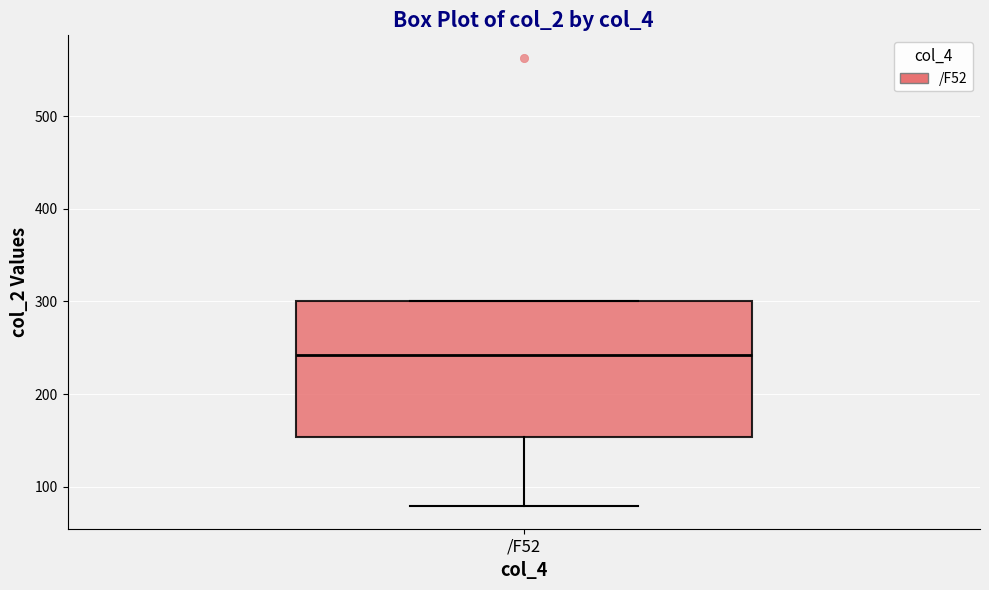

Transcribe this box plot: give where the median line is, the range the box spans, and where the two whiskers end, as read against the y-axis. The values are not printed on the chart, so give them approximately, as read against the axis.

median 240, box 150 to 300, whiskers 80 to 300